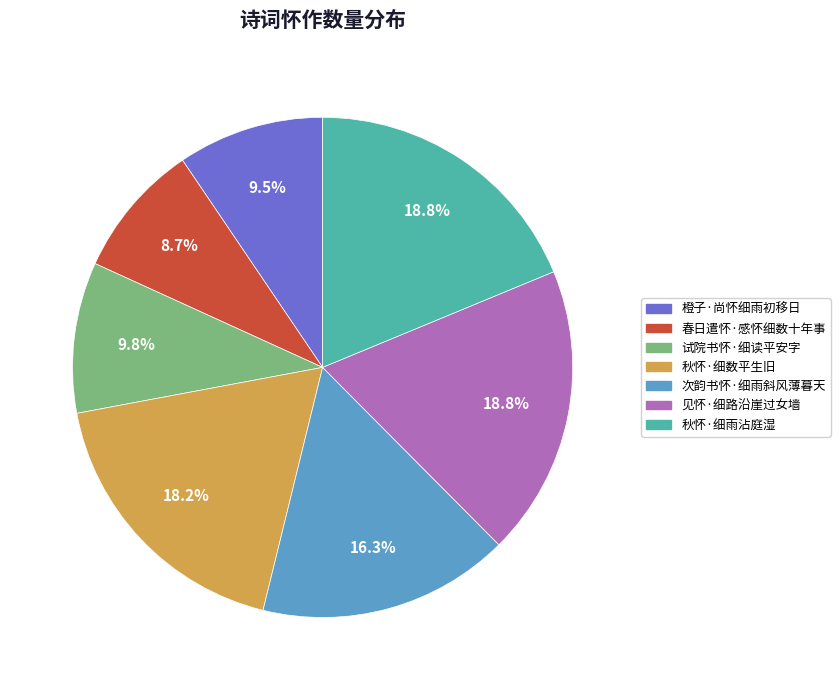

Does 次韵书怀·细雨斜风薄暮天 account for over 50% of the chart?

No